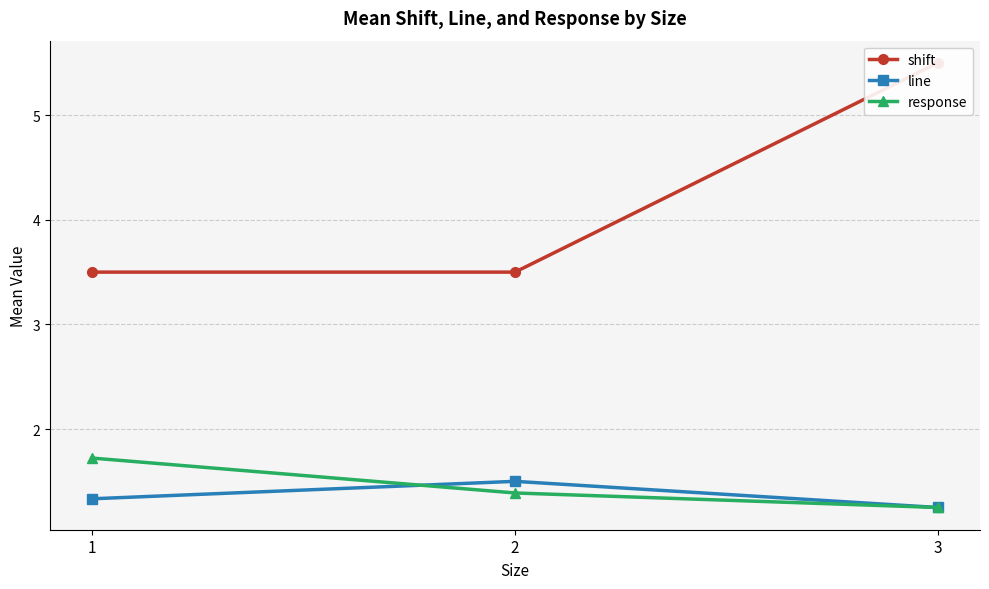

The value of response at 3 is 2.0. True or false?

False